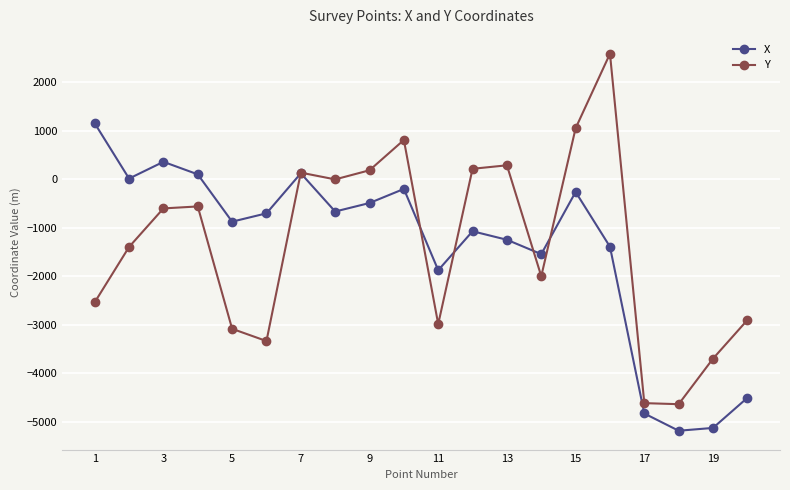

What is the value of the X point at the 20th from the left?

-4501.5